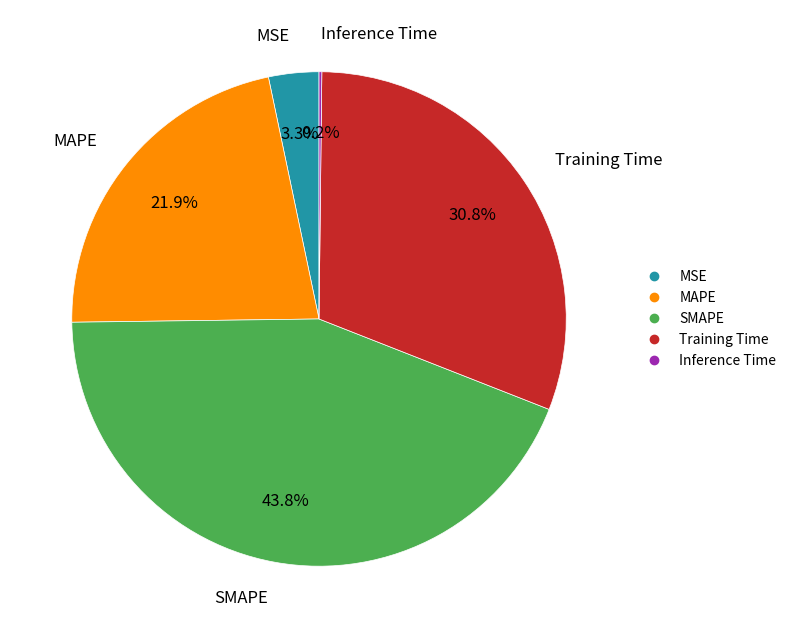

True or false: MAPE accounts for 11% of the total.

False